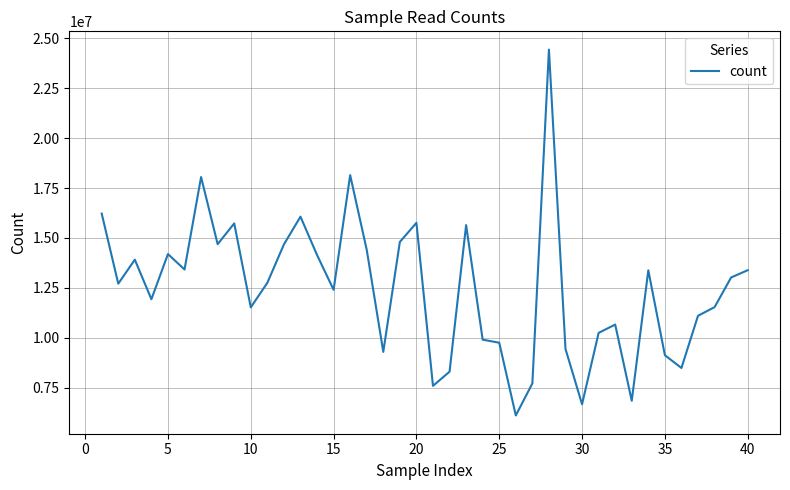

What is the maximum value shown in the chart?

24439002